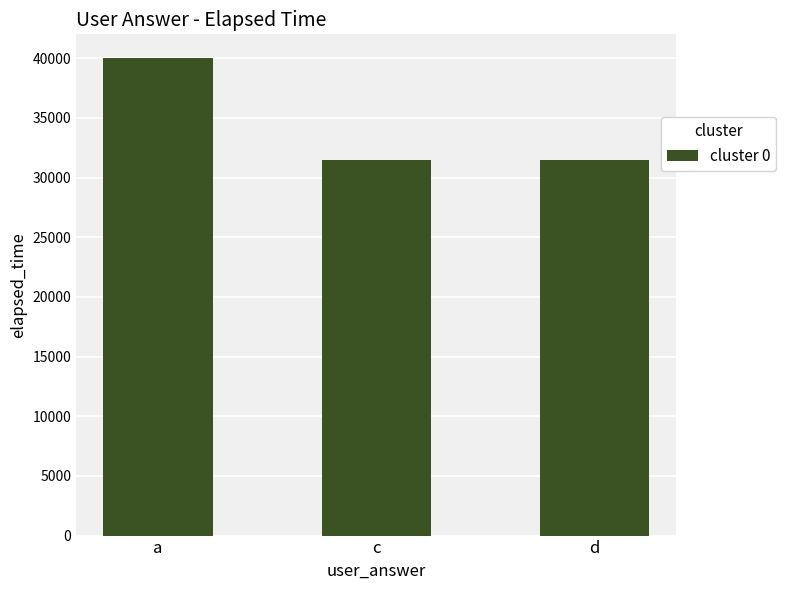

What is the minimum value shown in the chart?

31500